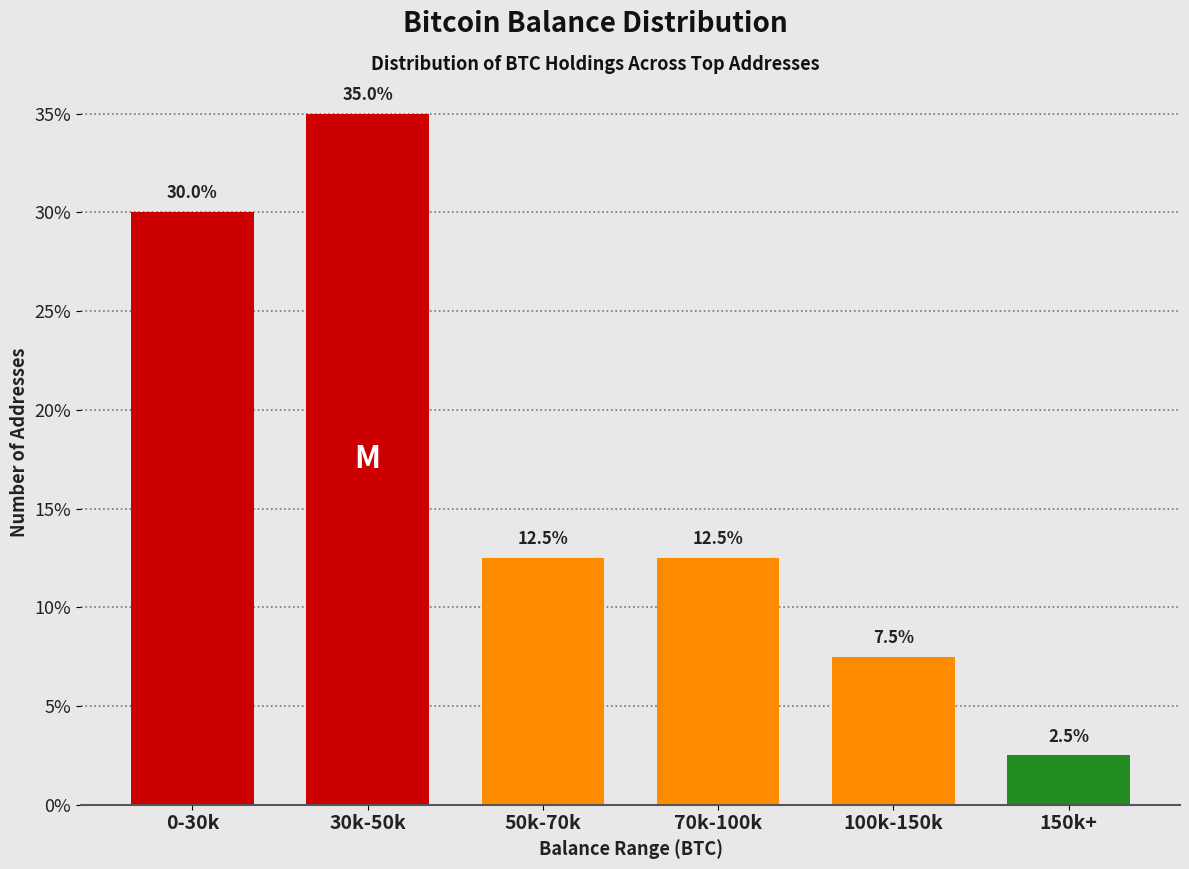

Reading right to left, what are all the values shown in this chart?

2.5	7.5	12.5	12.5	35.0	30.0